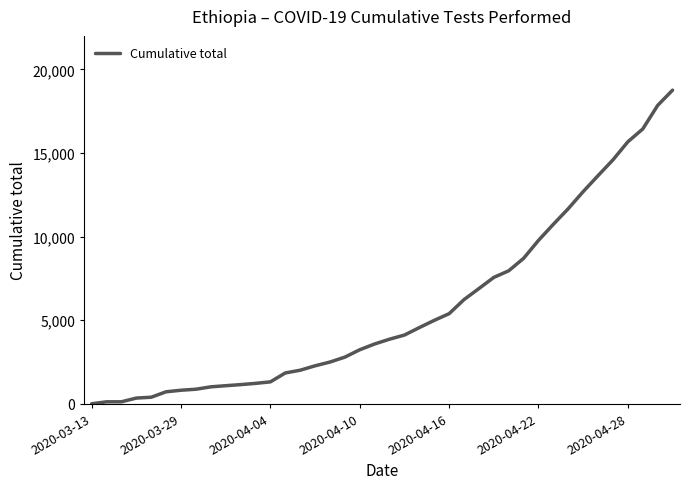

What is the difference between the maximum and minimum values?

18753